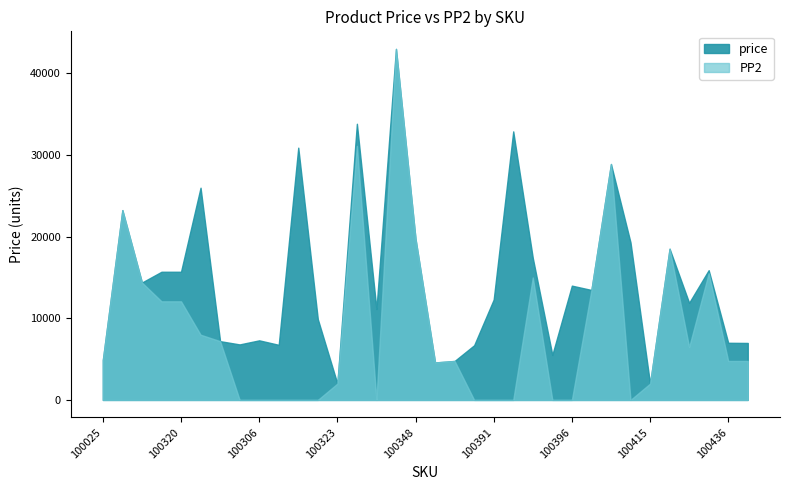

True or false: price has more than 1 points higher than both neighbors.

True